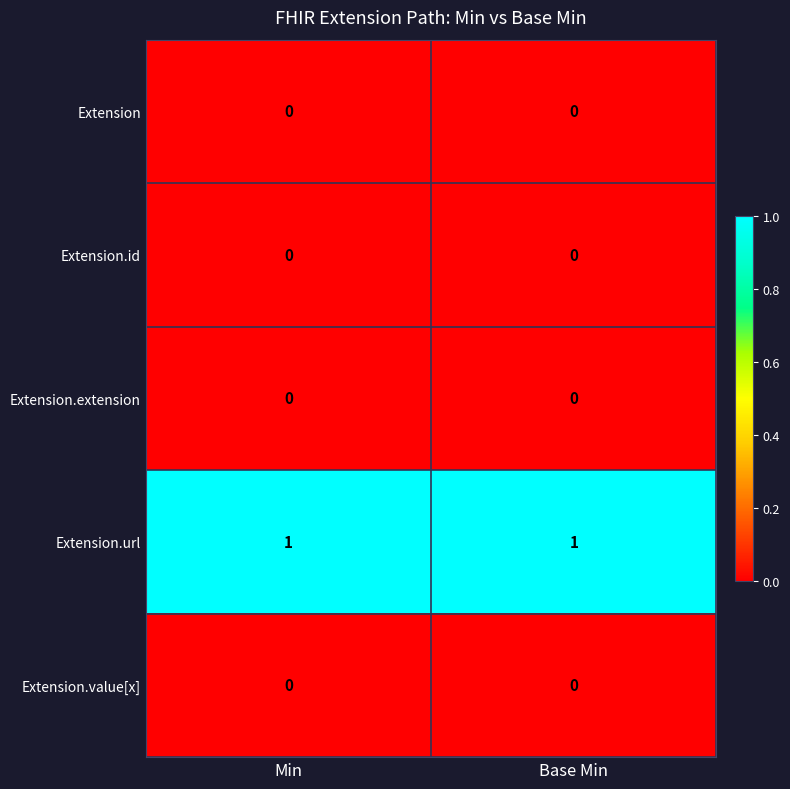

What is the difference between the highest and lowest values at Base Min?

1